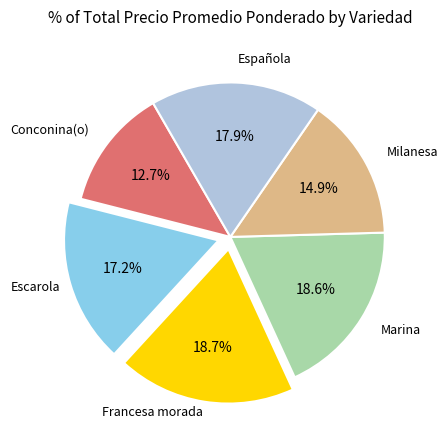

Is there a majority slice in this chart?

No